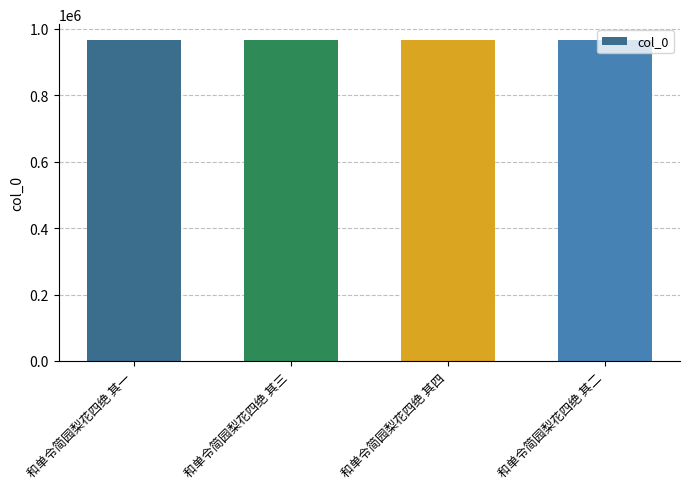

Are the bars horizontal?

No